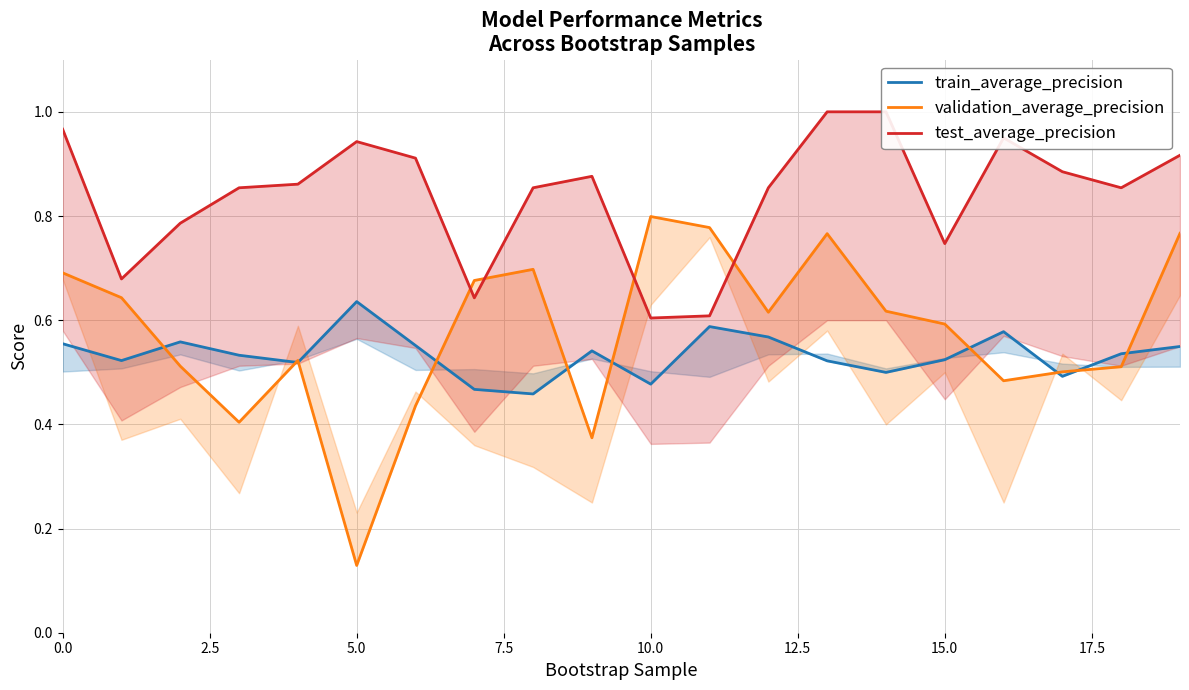

At how many categories does at least one series exceed 0?

20